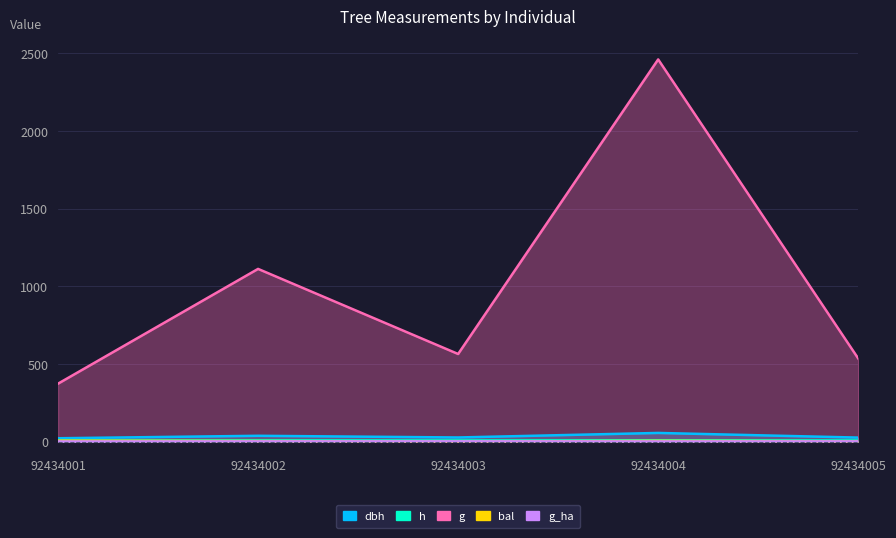

What value does the g_ha series have at 92434003?

1.8